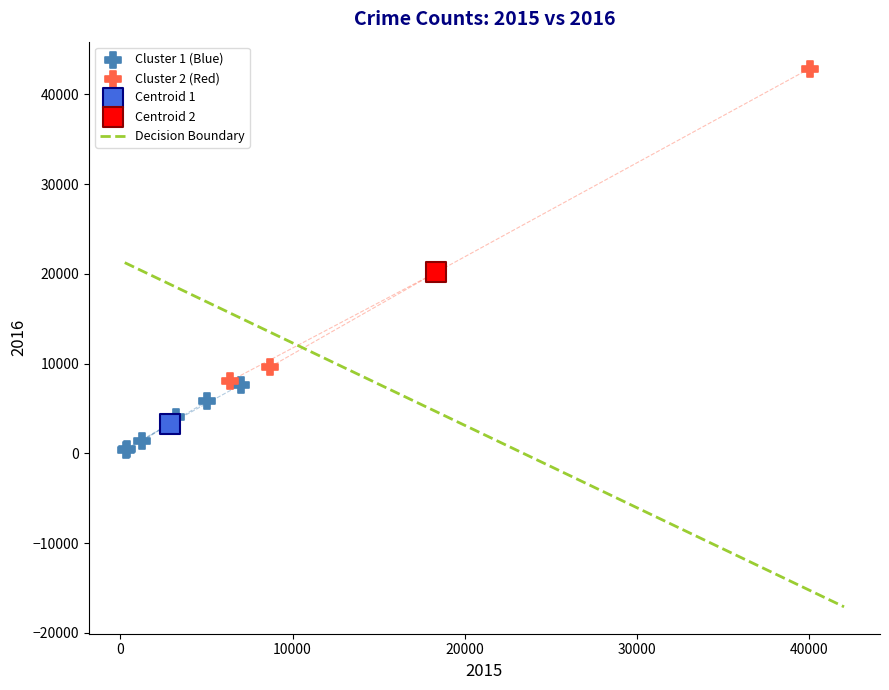

Which series reaches the minimum Y coordinate?

Cluster 1 (Blue)